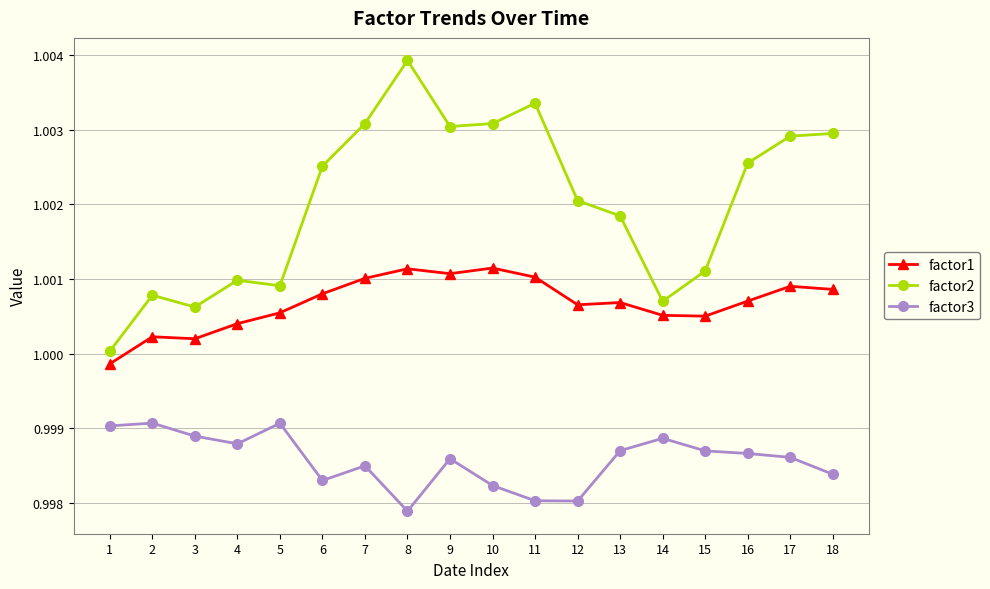

How many values in the factor1 series exceed 1?

17